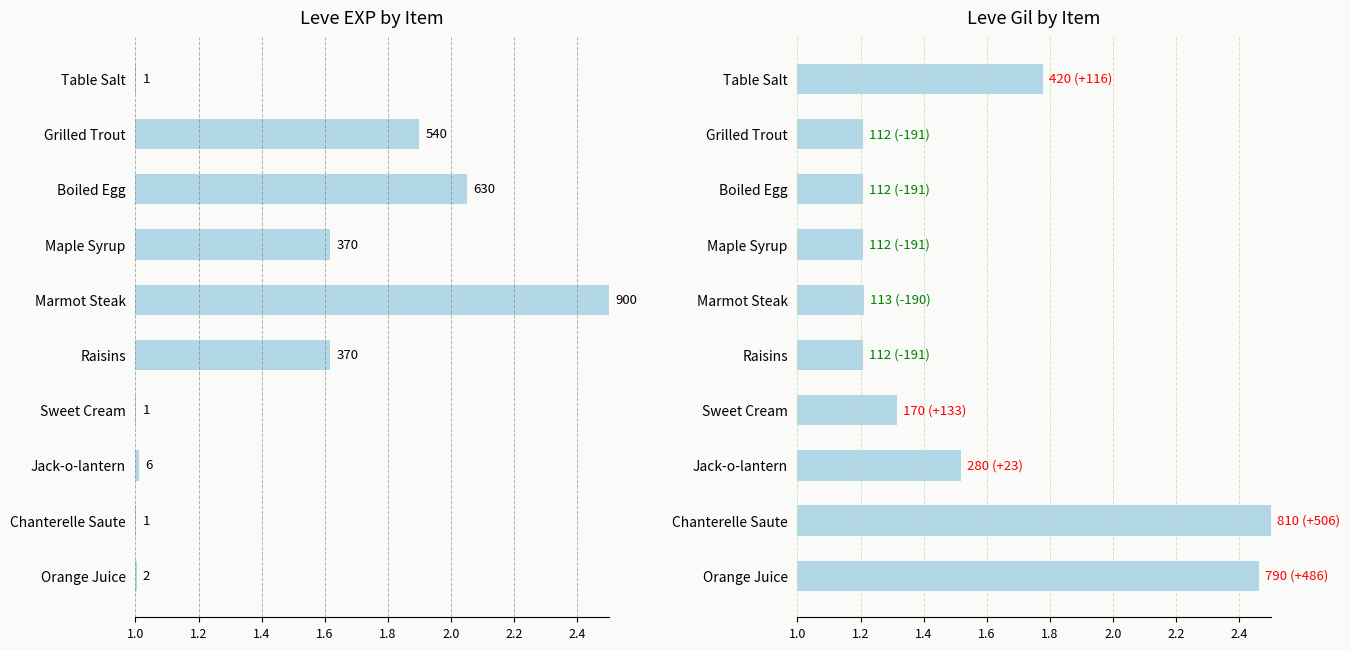

What is the difference between the maximum and minimum values in the Leve EXP series?

1.5